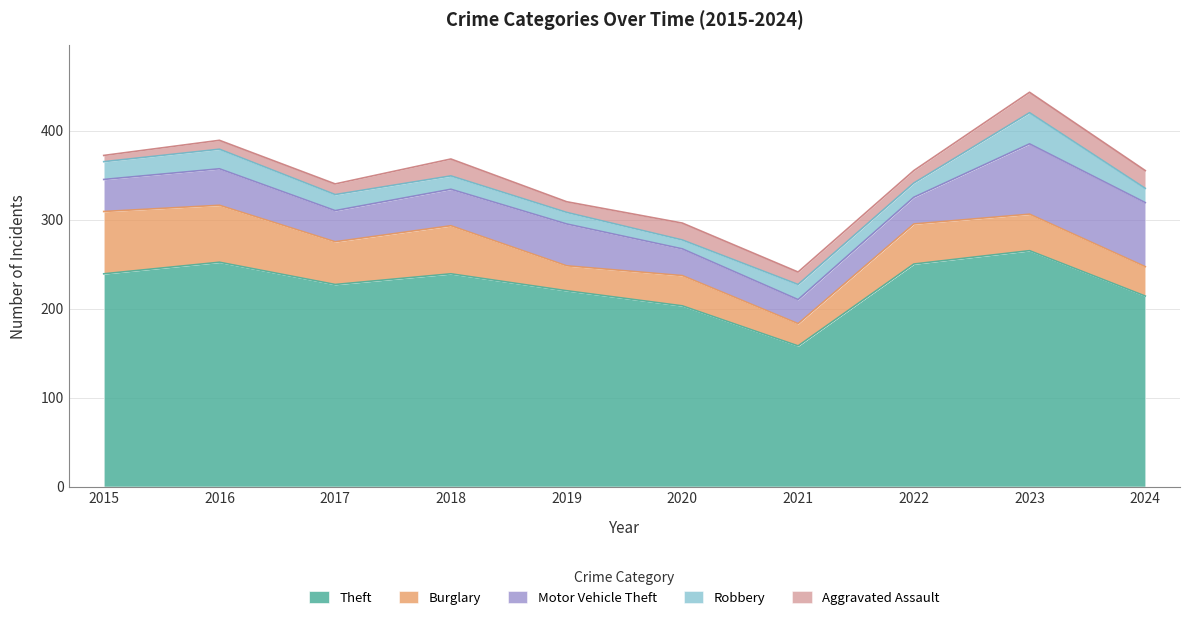

True or false: Motor Vehicle Theft and Aggravated Assault cross at least once.

False